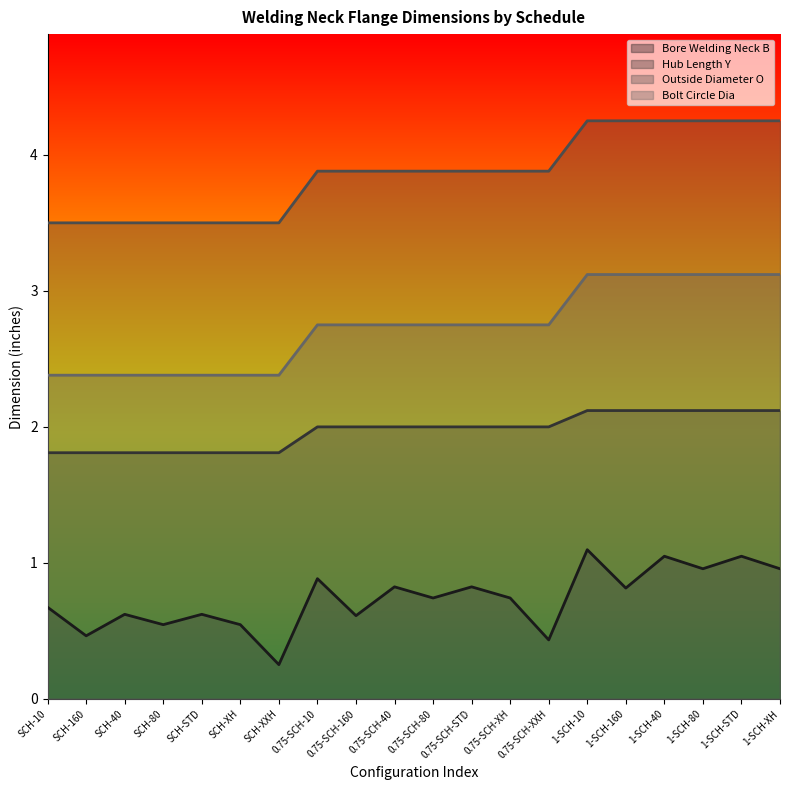

The value of Outside Diameter O at 0.75-SCH-160 is 0.8. True or false?

False